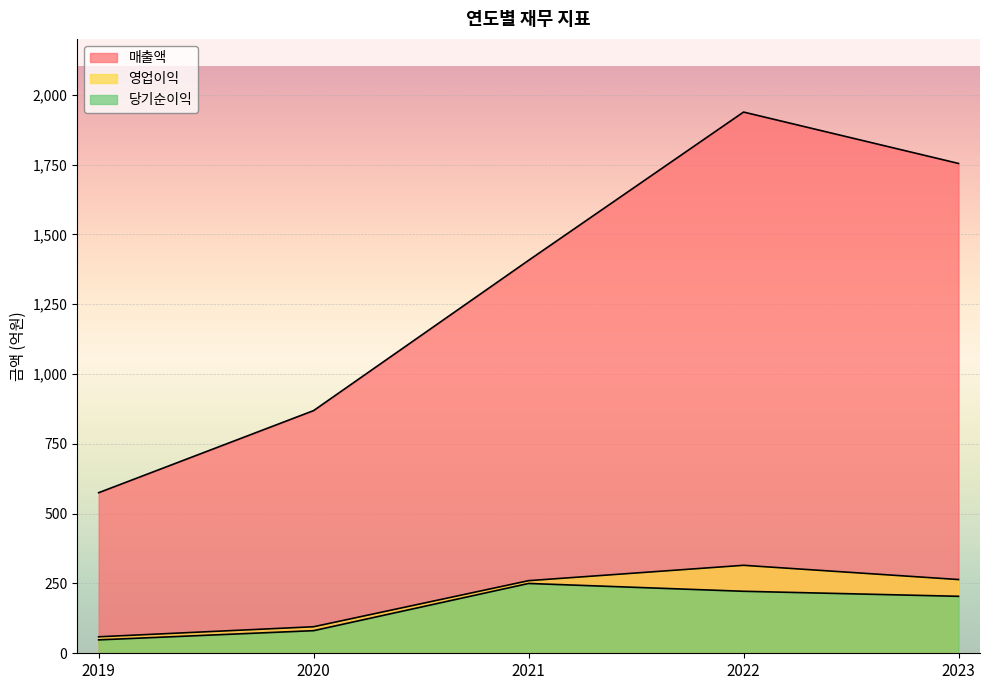

What is the value of the 당기순이익 point at the 1st from the left?

48